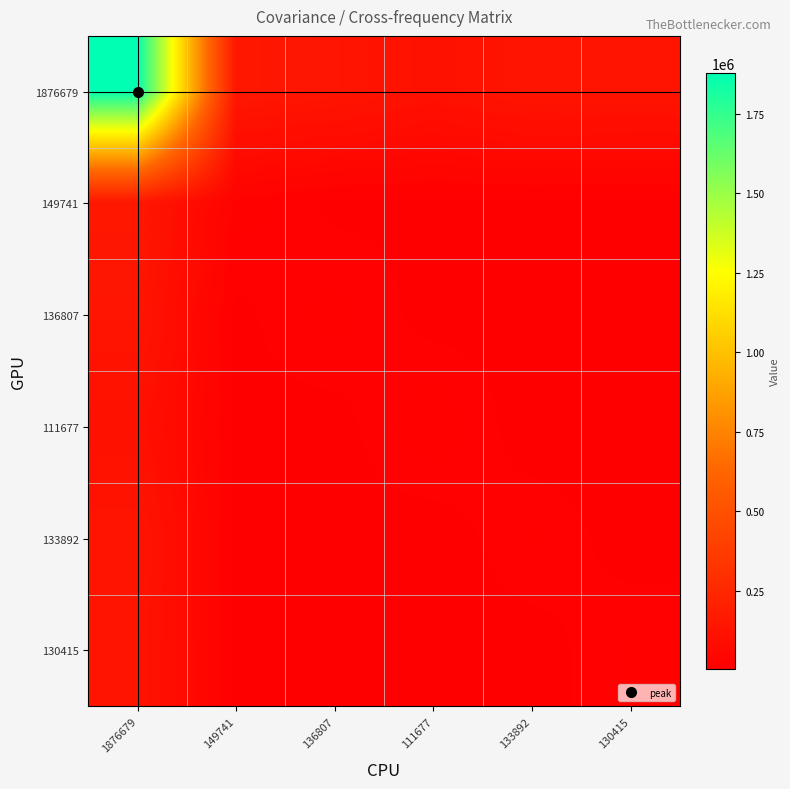

Reading left to right, transcribe all the data shown in this chart.

1876679: 1876679=1876679	149741=149741	136807=136807	111677=111677	133892=133892	130415=130415
149741: 1876679=149741	149741=23623	136807=8113	111677=8539	133892=8198	130415=7073
136807: 1876679=136807	149741=8113	136807=21734	111677=6336	133892=8451	130415=5757
111677: 1876679=111677	149741=8539	136807=6336	111677=25484	133892=3772	130415=4916
133892: 1876679=133892	149741=8198	136807=8451	111677=3772	133892=19911	130415=5298
130415: 1876679=130415	149741=7073	136807=5757	111677=4916	133892=5298	130415=19730